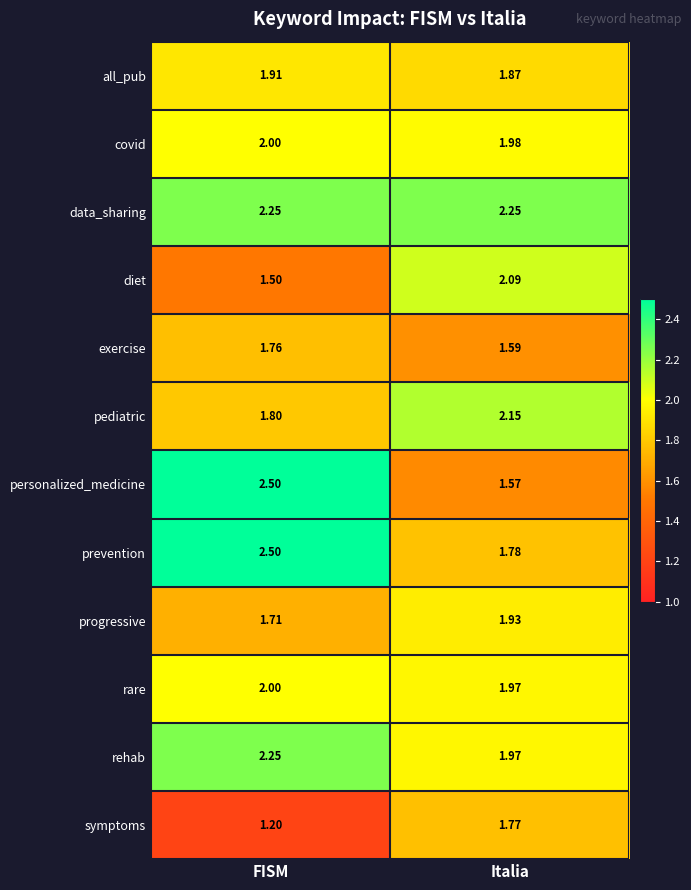

Which series has the widest spread of values?

personalized_medicine